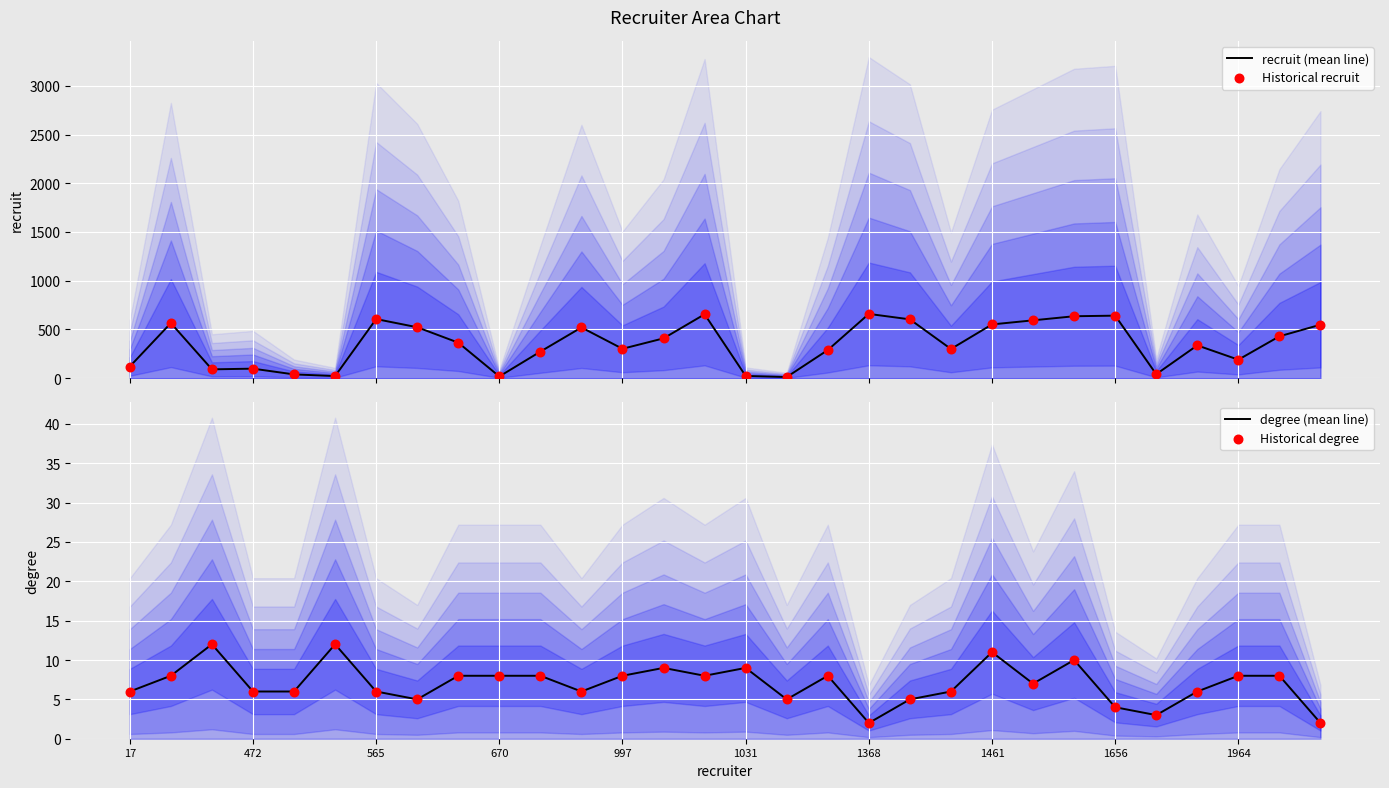

Which series has the largest total across all categories?

recruit (mean line)